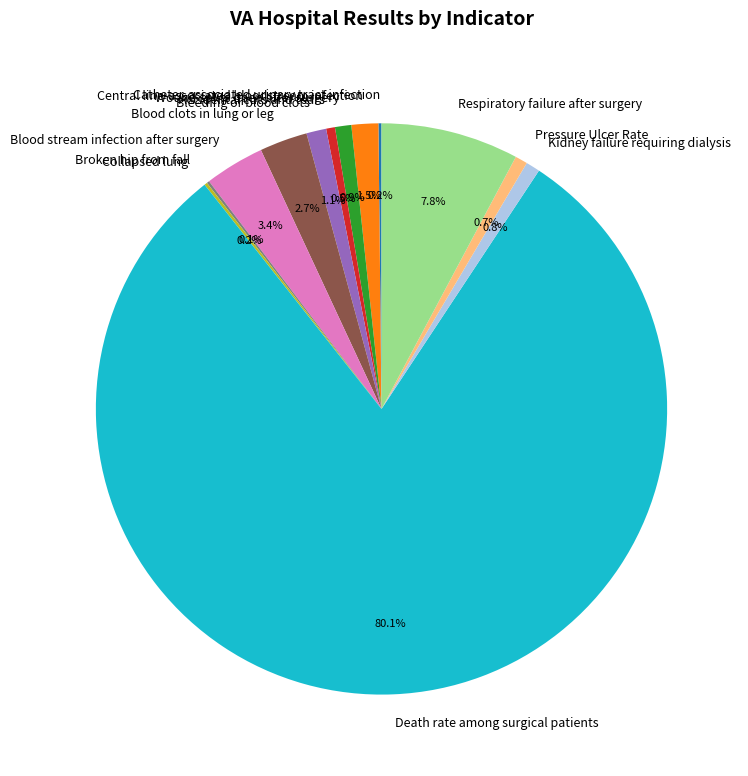

Which category has the biggest portion of the pie?

Death rate among surgical patients